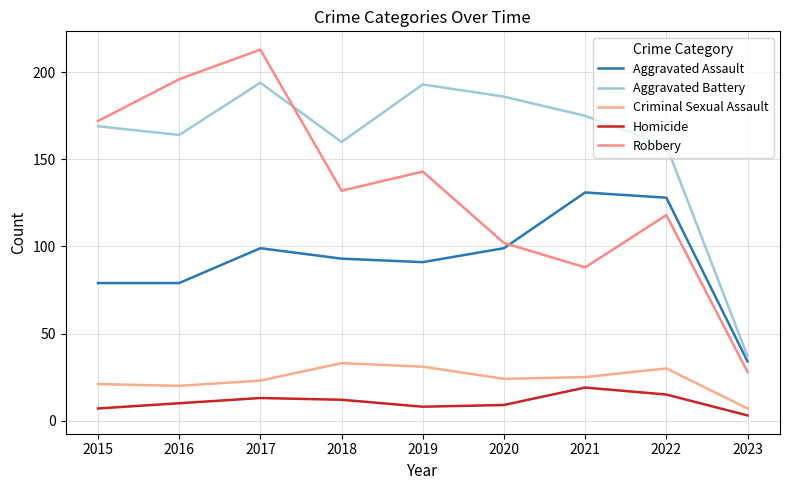

At which category does Criminal Sexual Assault reach its first local valley?

2016